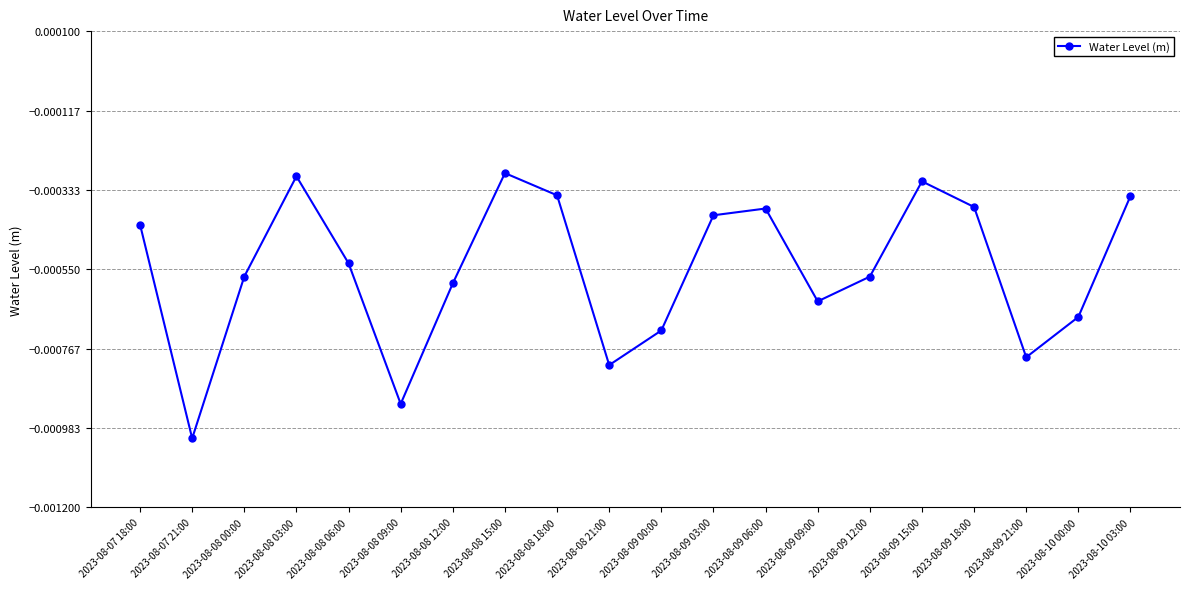

What is the label of the 13th point from the left?

2023-08-09 06:00